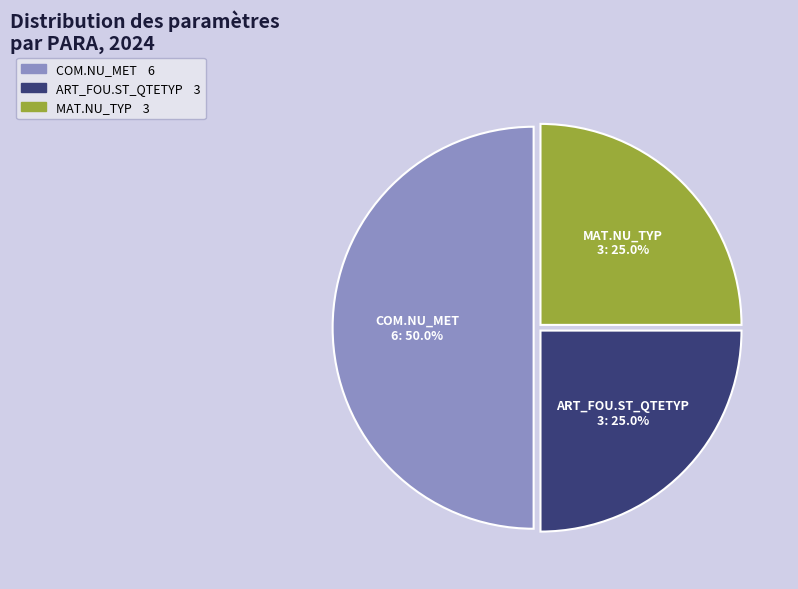

Count the number of slices in the pie.

3